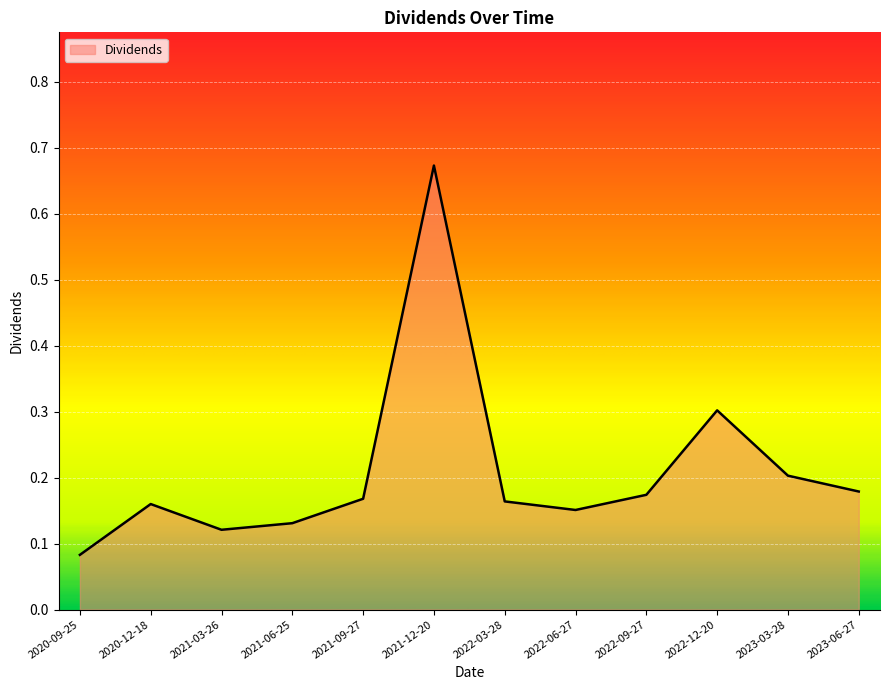

The value at 2022-03-28 is 0.1. True or false?

False